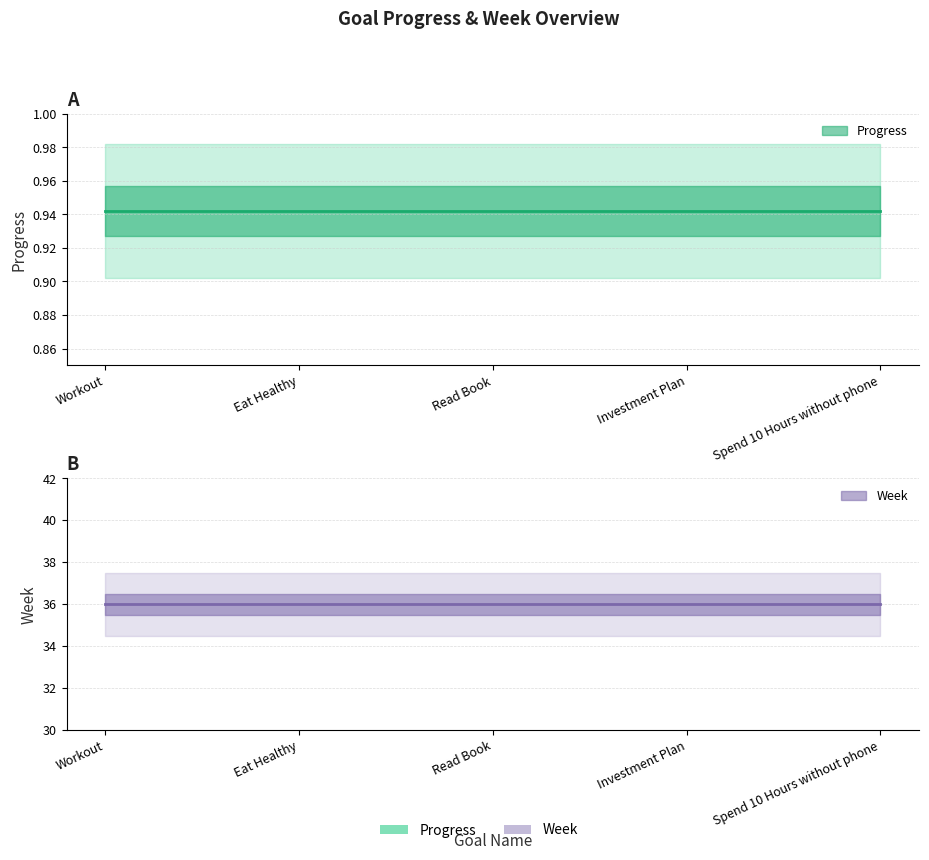

What is the approximate value of Progress at Spend 10 Hours without phone?

0.9